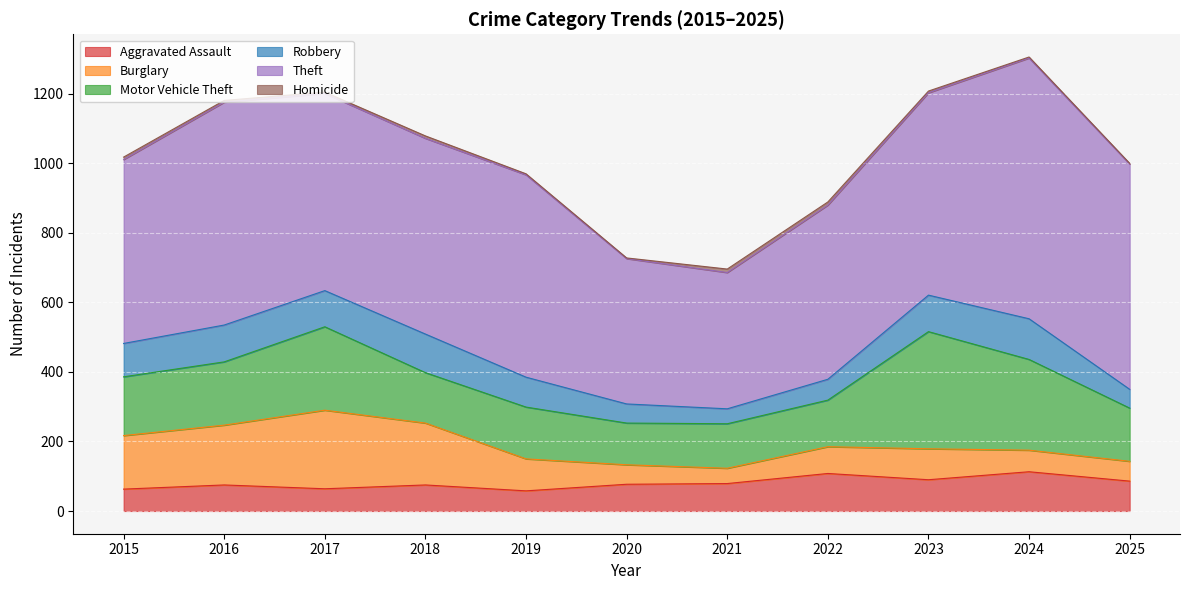

Which has a higher value, 2020 or 2021?

2021